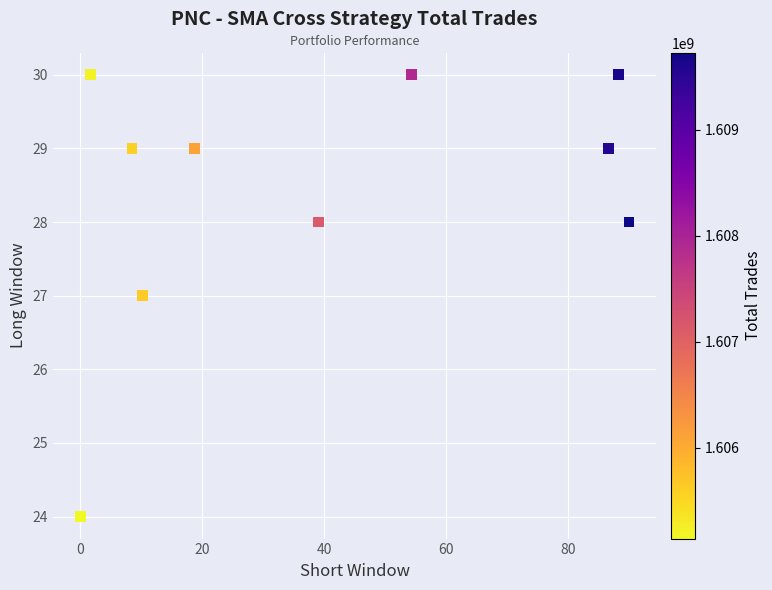

What is the average Y value?

28